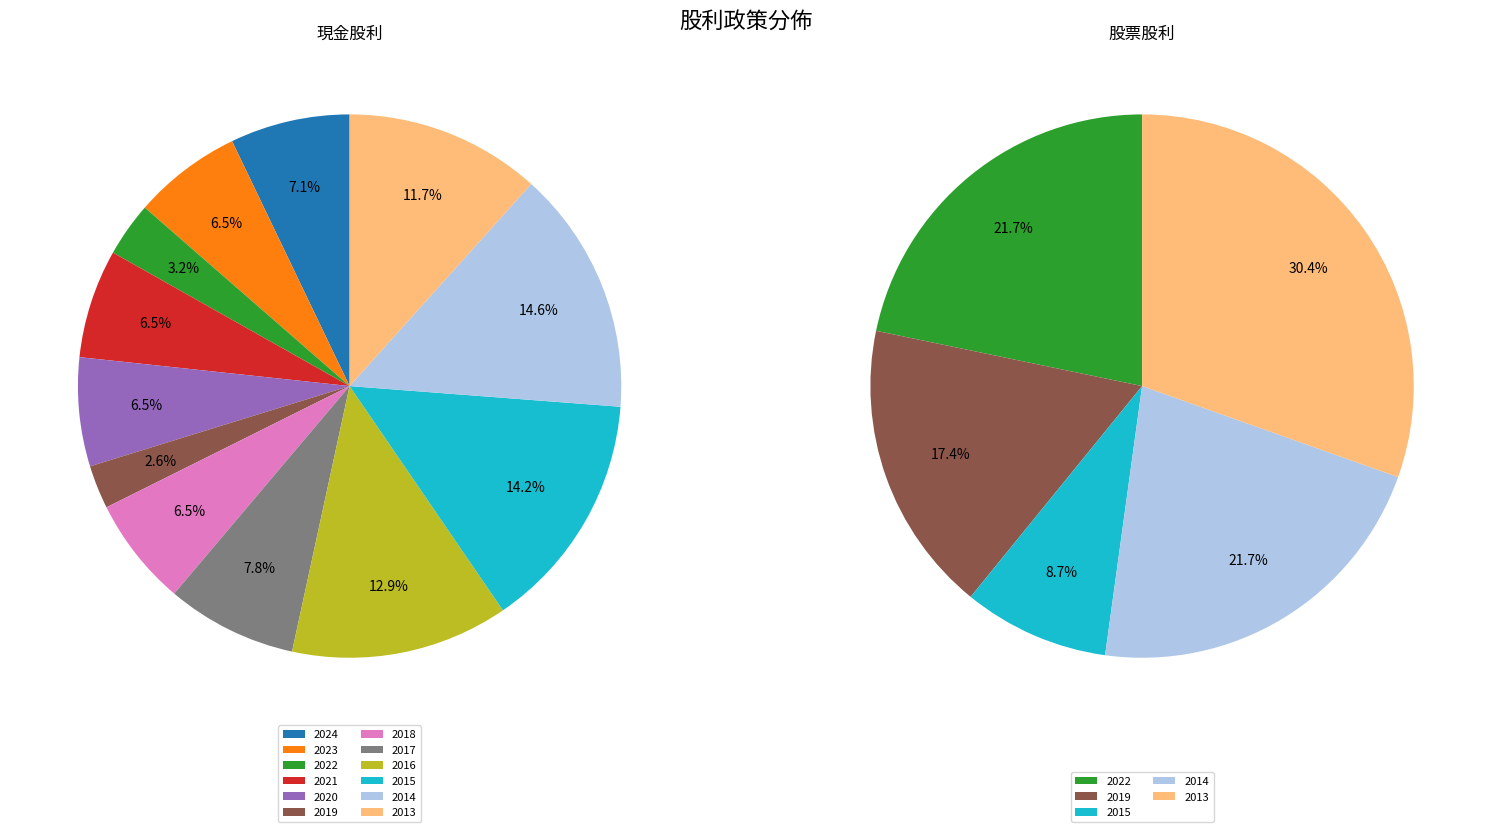

Between 2015 and 2014, which series saw the biggest shift?

股票股利